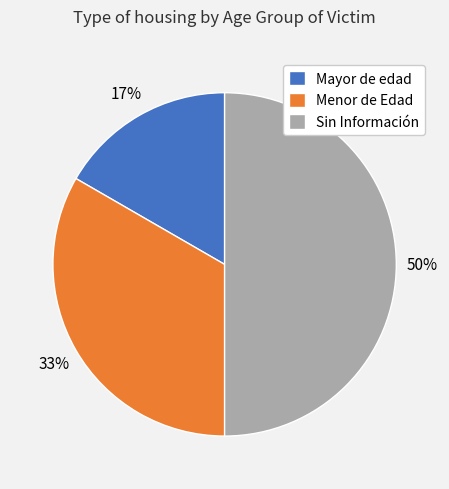

How many segments does this pie chart have?

3